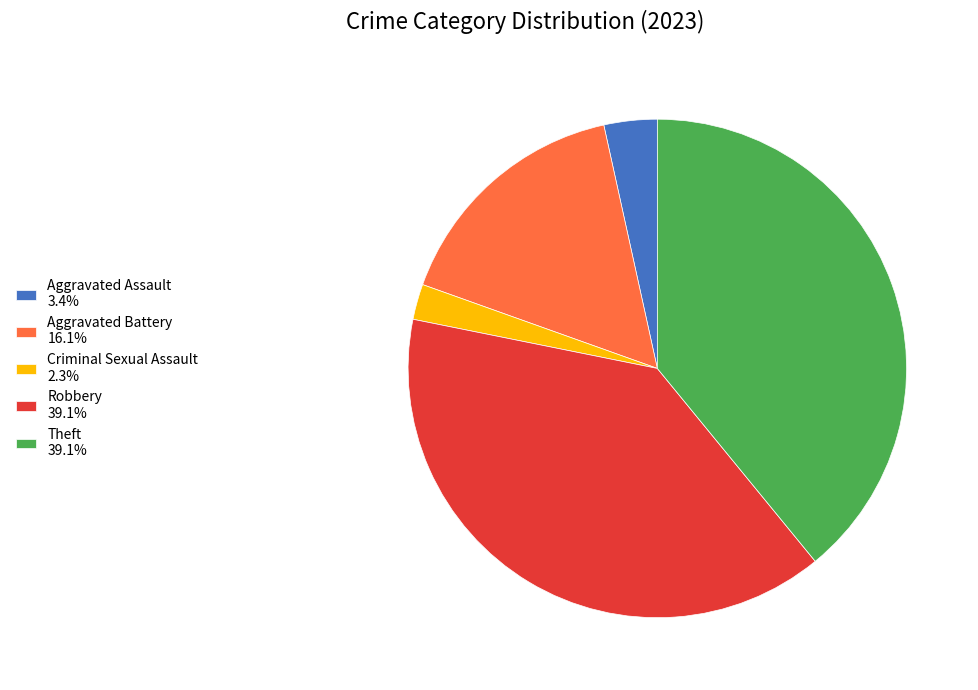

What is the ratio of the value at Aggravated Assault to the value at Robbery?

0.1